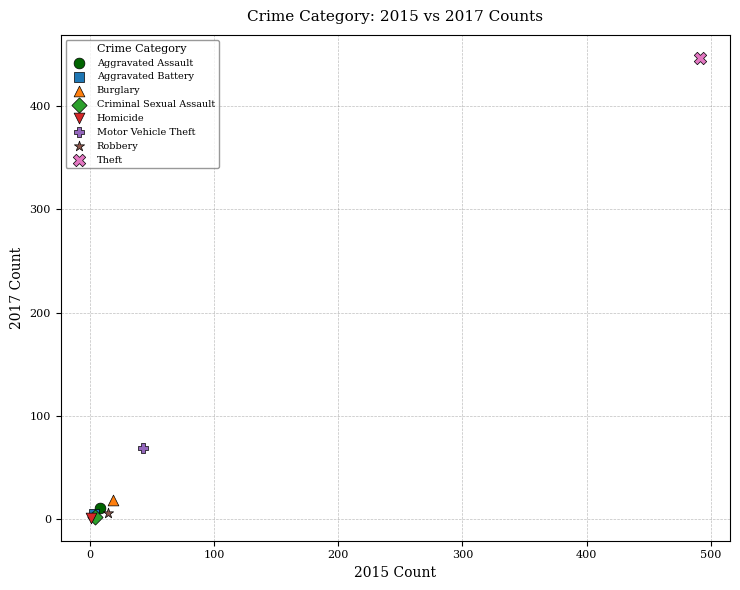

What are all the series names shown in the legend?

Aggravated Assault, Aggravated Battery, Burglary, Criminal Sexual Assault, Homicide, Motor Vehicle Theft, Robbery, Theft